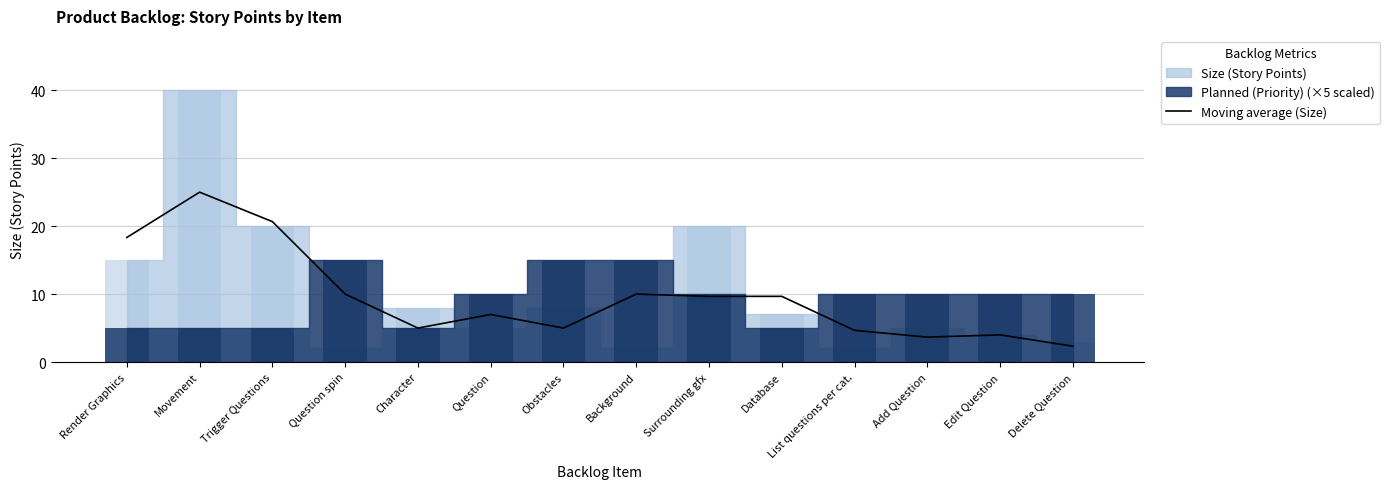

At which category does the chart reach its minimum across all series?

Delete Question